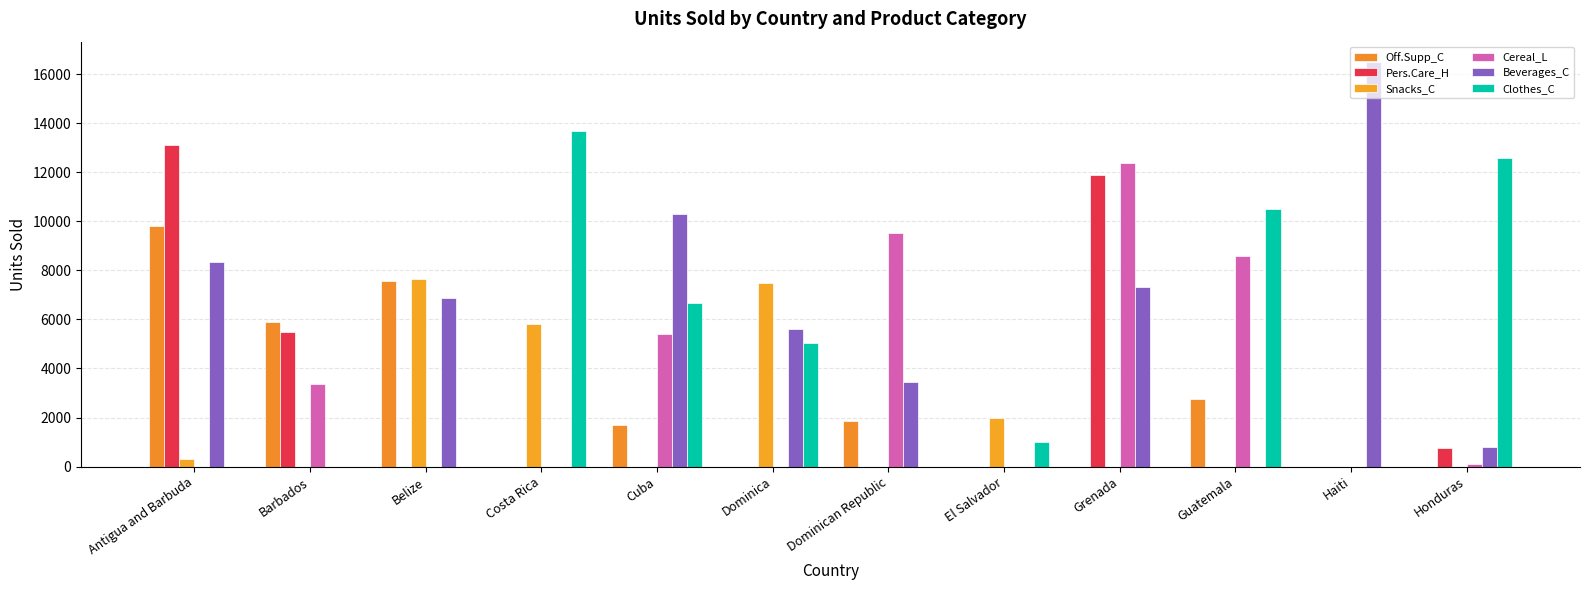

What are all the series names shown in the legend?

Off.Supp_C, Pers.Care_H, Snacks_C, Cereal_L, Beverages_C, Clothes_C